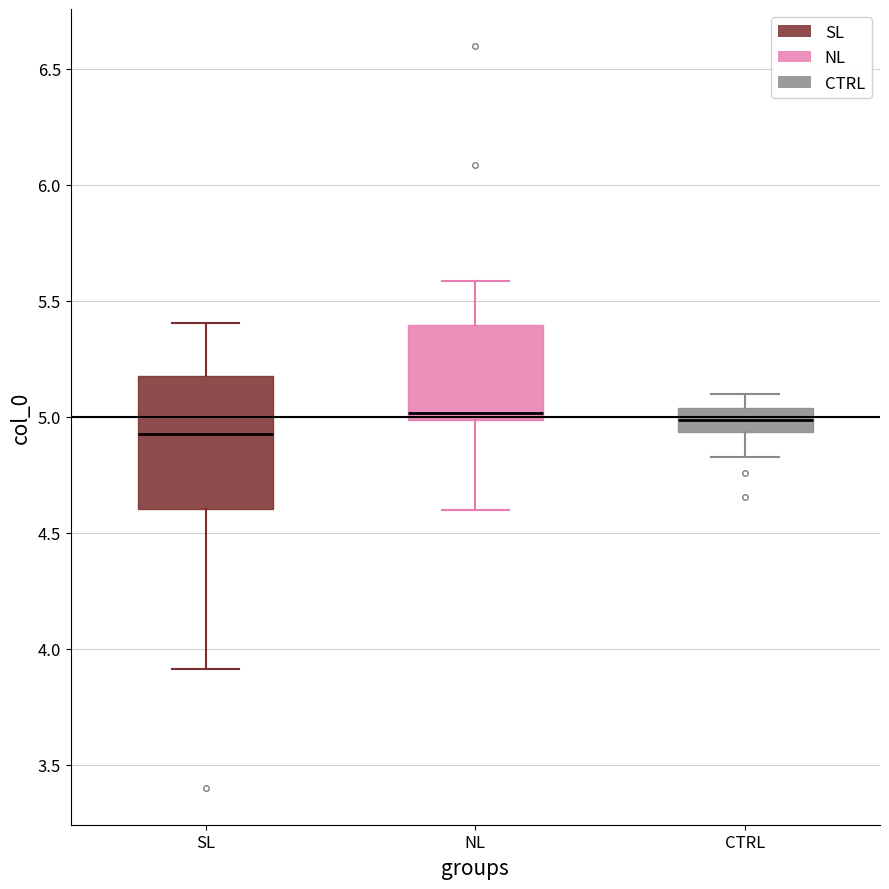

Reading left to right, read every box against the y-axis: the position of its median line, the range the box covers, and the ends of its whiskers. The values are not printed on the chart, so give them approximately, as read against the axis.

SL: median 4.95, box 4.60 to 5.20, whiskers 3.90 to 5.40
NL: median 5.00 (just above the box's lower edge), box 5.00 to 5.40, whiskers 4.60 to 5.60
CTRL: median 5.00, box 4.95 to 5.05, whiskers 4.80 to 5.10